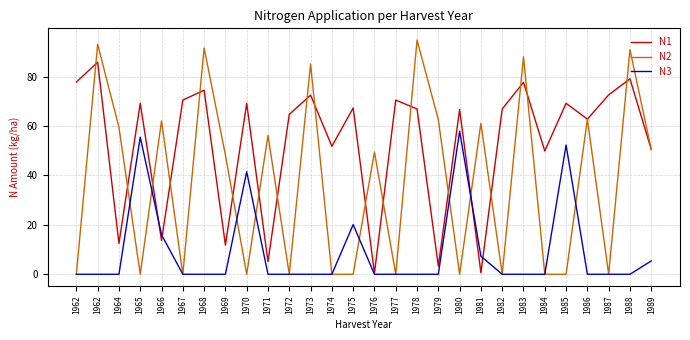

Where do N1 and N2 first cross each other?

1962 and 1962